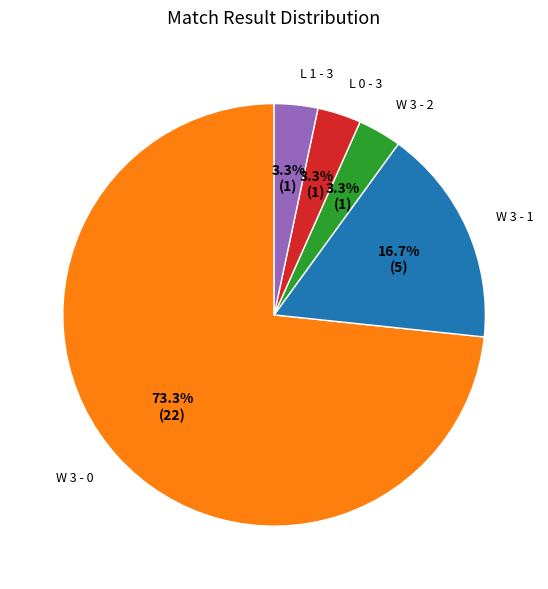

Is there any slice that represents more than half of the pie?

Yes